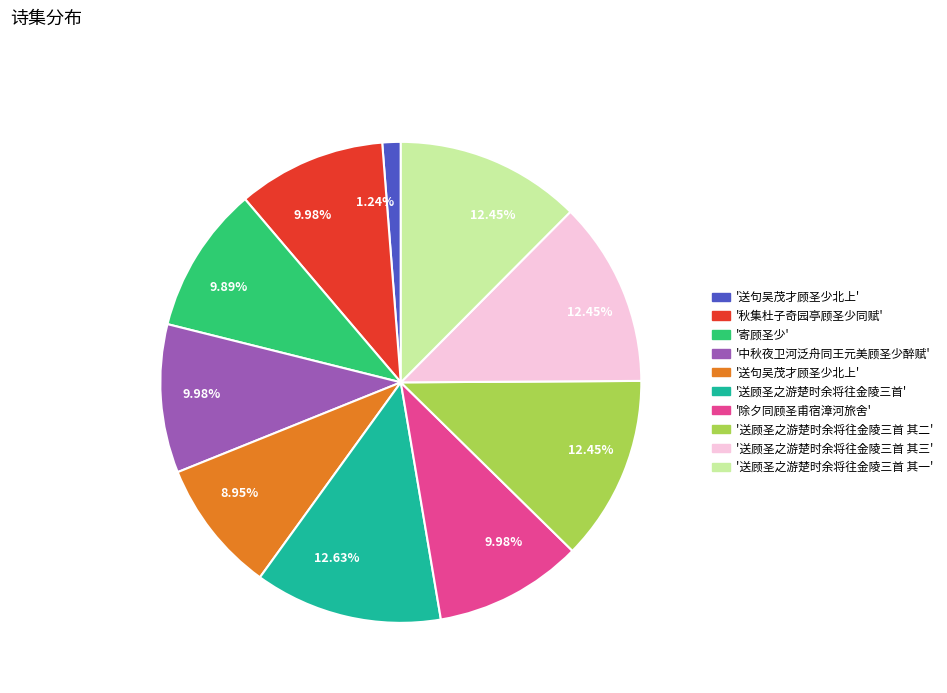

Is there a majority slice in this chart?

No